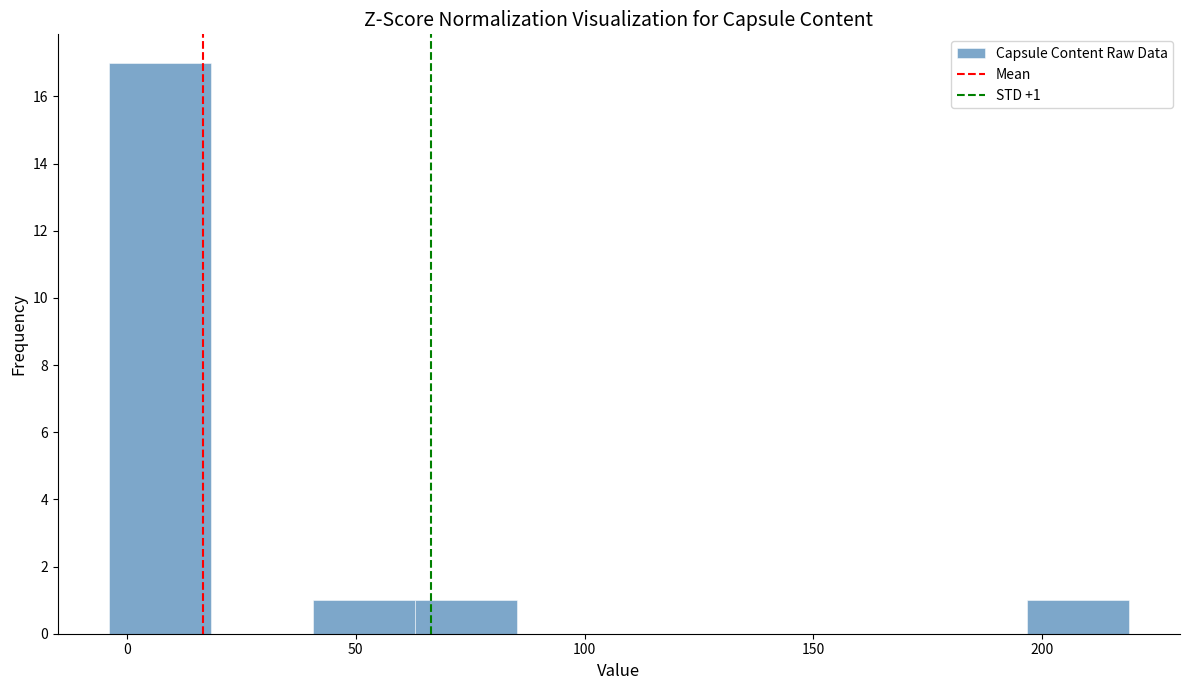

Which range on the x-axis has the tallest bar?

-5 to 20